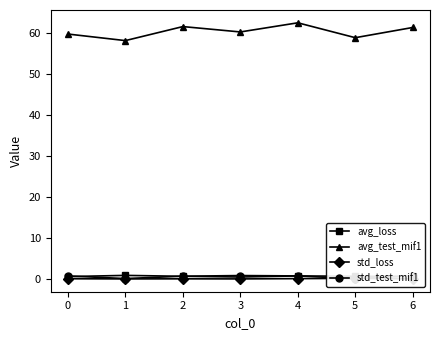

True or false: avg_test_mif1 and avg_loss cross at least once.

False